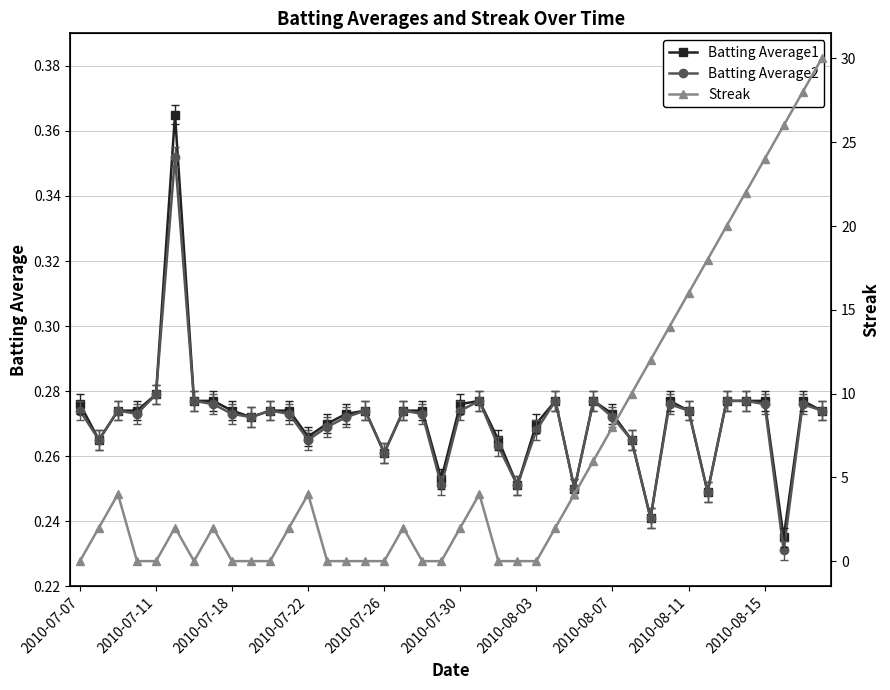

The Batting Average2 series shows 0.1 at 17. True or false?

False